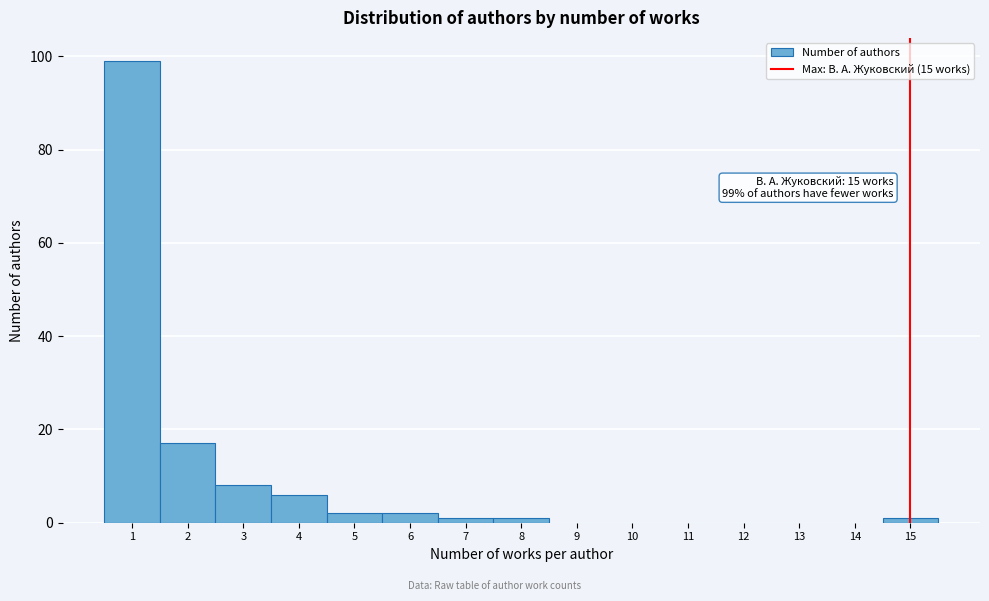

Over which range of the x-axis is the bar tallest?

0.5 to 1.5